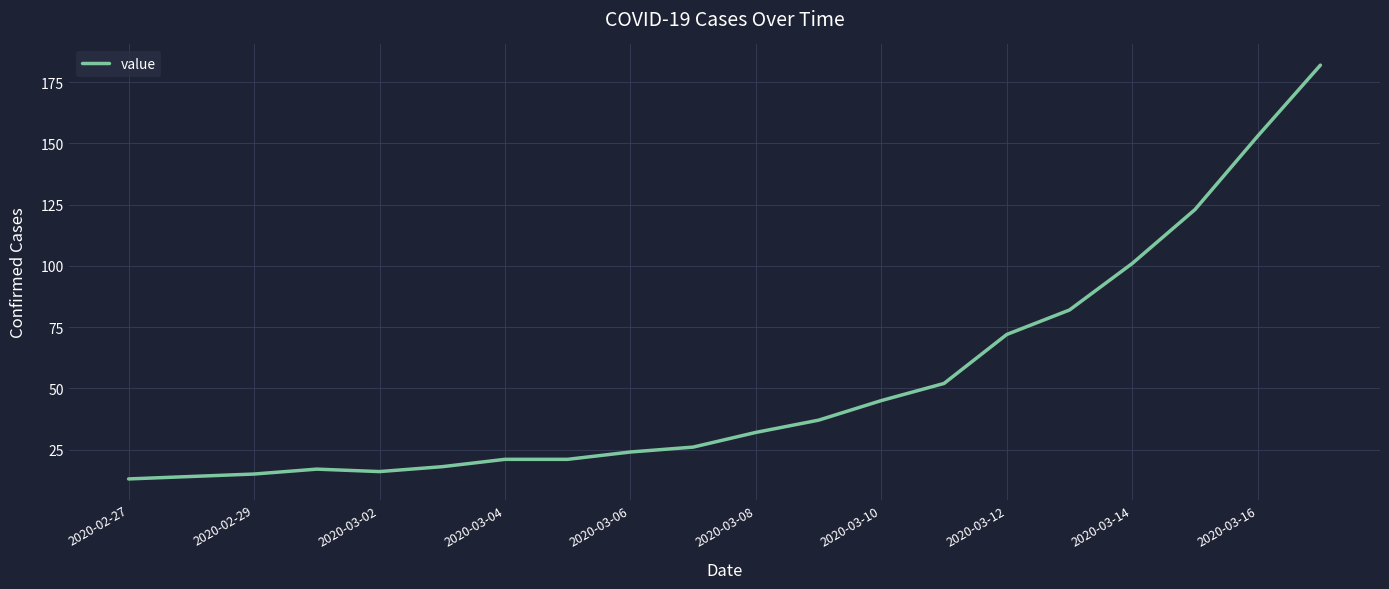

What is the difference between the maximum and minimum values?

169